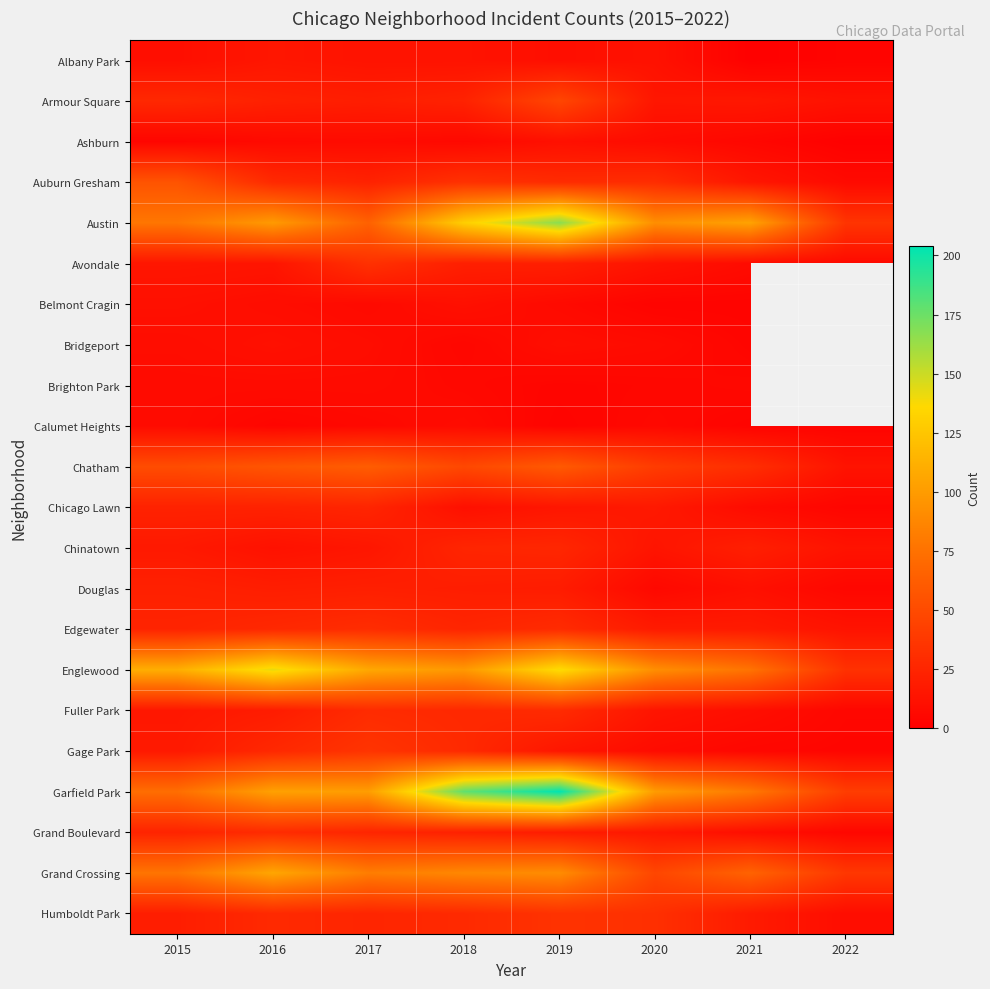

Which series has the largest total across all categories?

Garfield Park